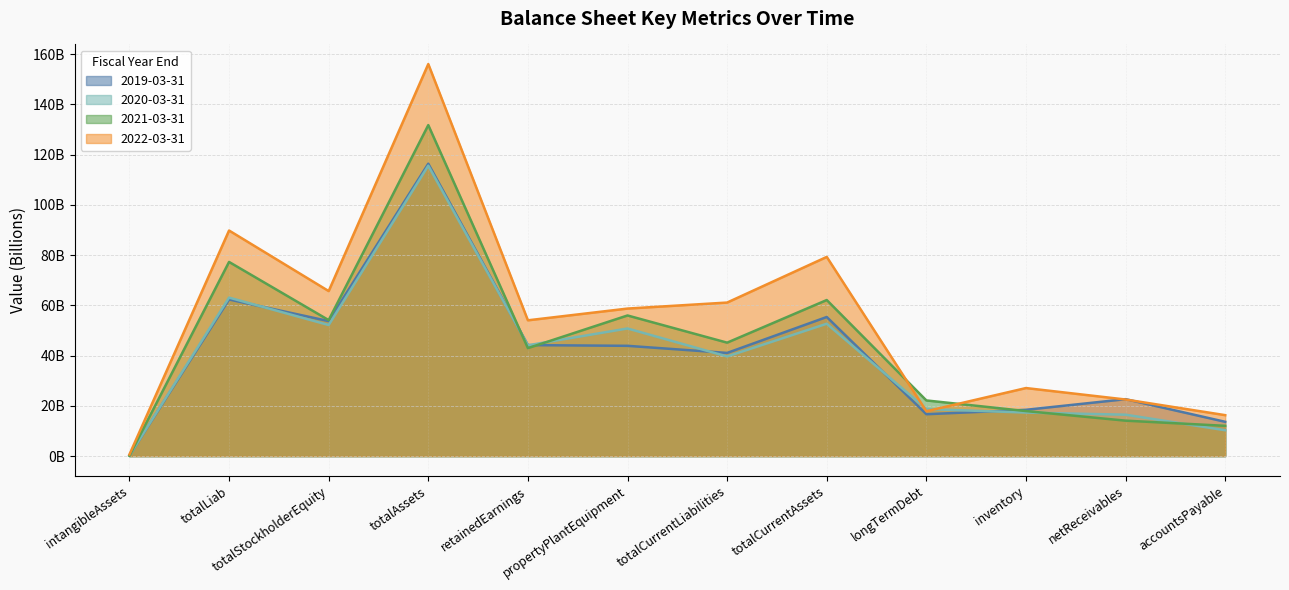

Is the value of 2020-03-31 at totalCurrentAssets greater than the value of 2021-03-31 at accountsPayable?

Yes